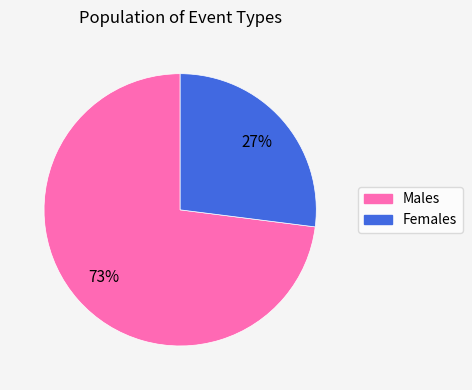

To the nearest percent, what is the average slice percentage?

50%